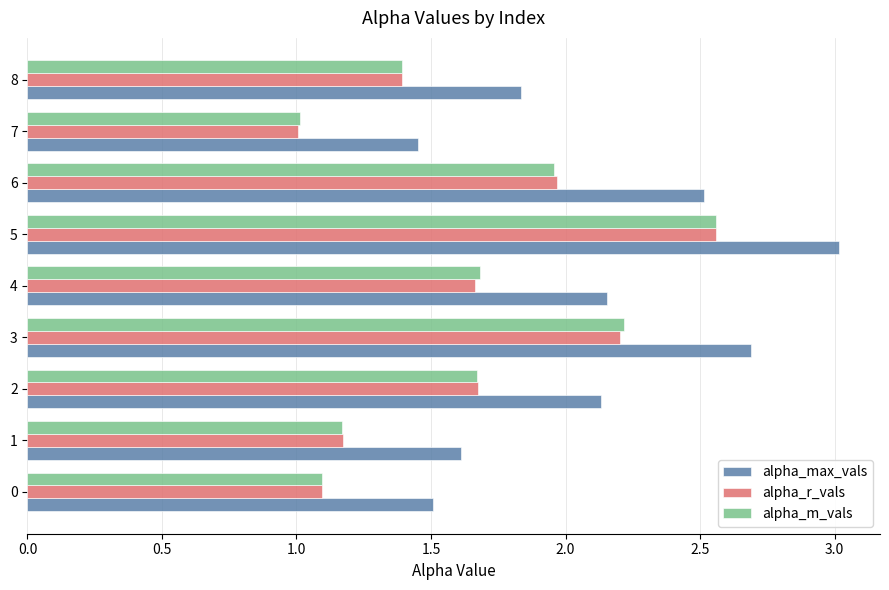

True or false: alpha_r_vals has a value of 2.0 at 6.

True